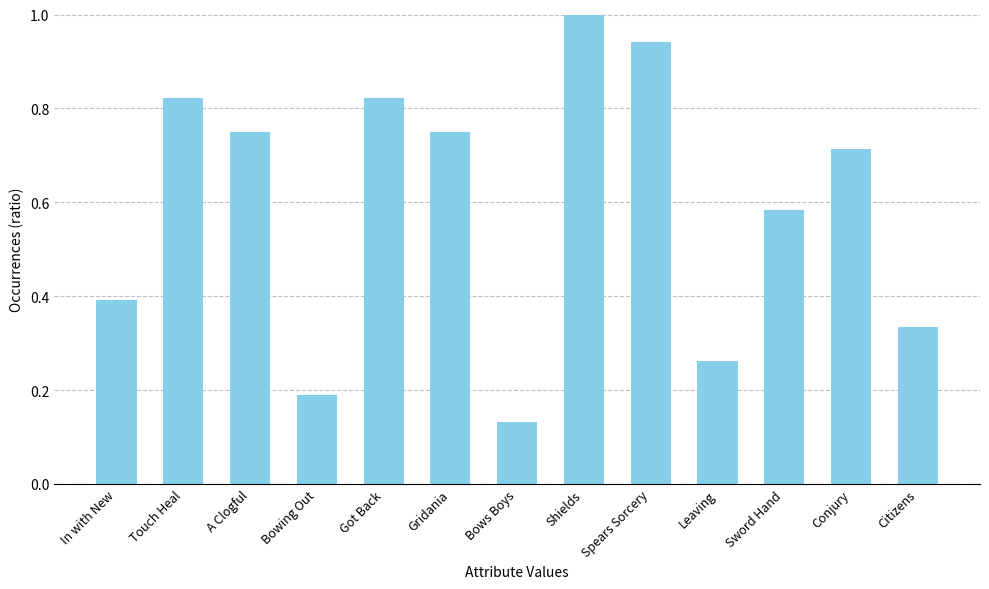

What is the label of the 8th bar from the right?

Gridania